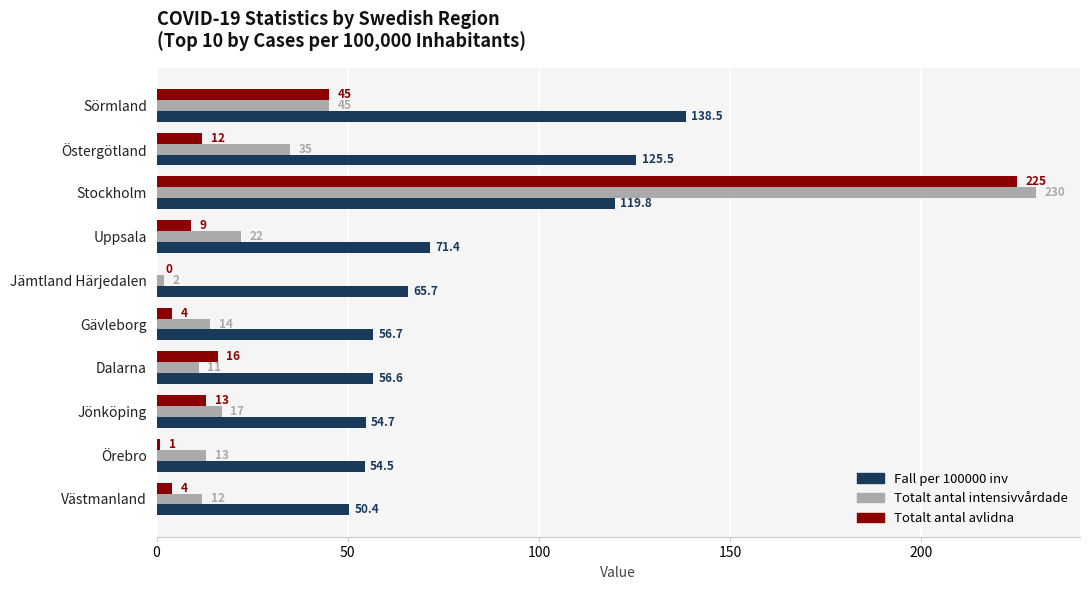

What value does the Totalt antal avlidna series have at Östergötland?

12.0